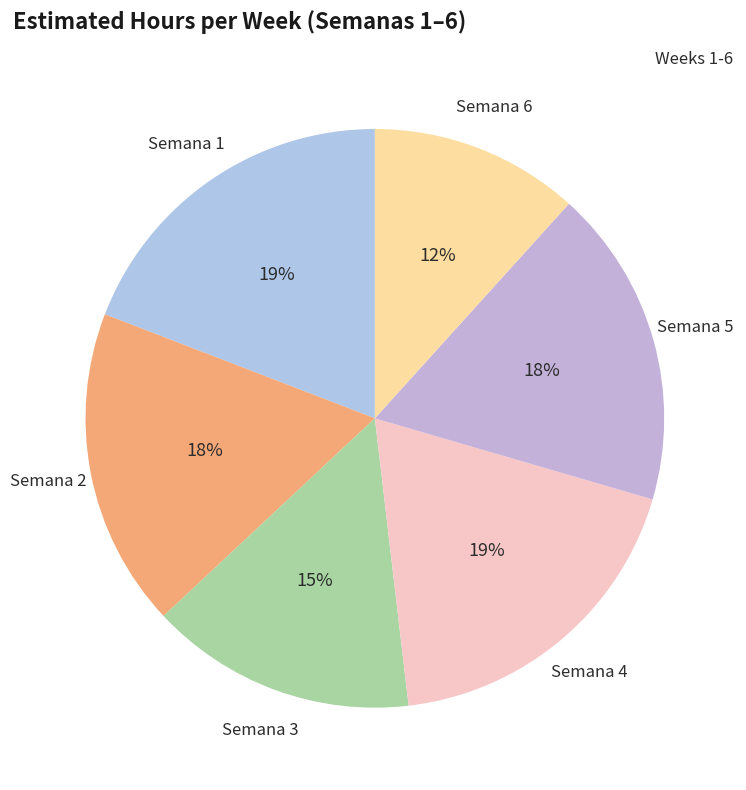

Count the number of slices in the pie.

6